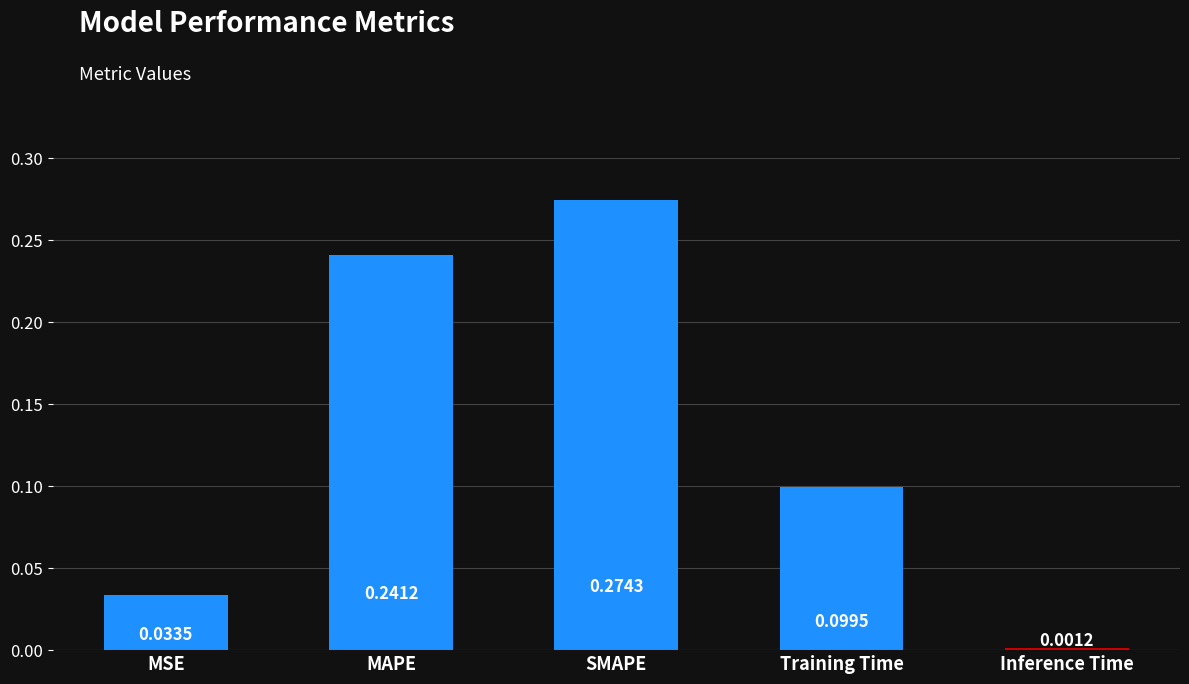

List the labels in order of value, largest first.

SMAPE, MAPE, Training Time, MSE, Inference Time